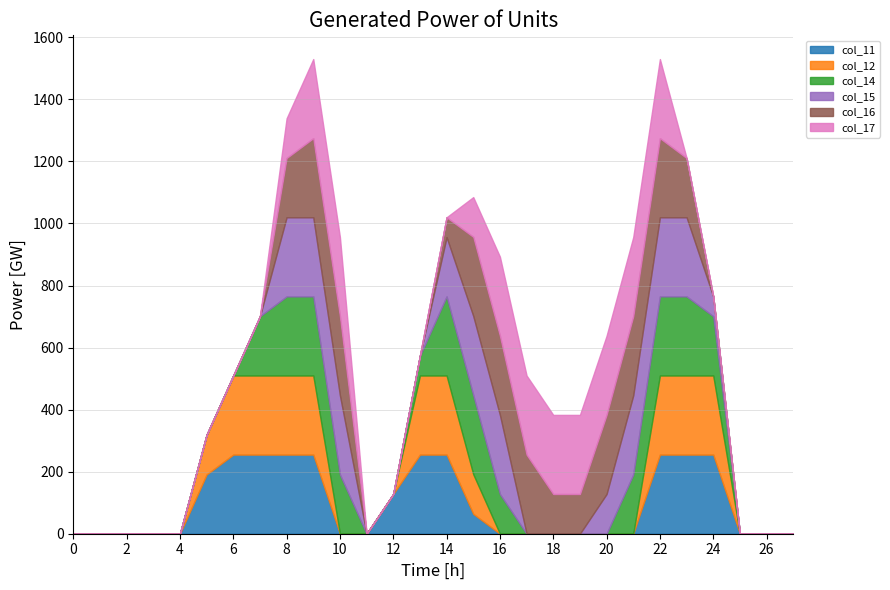

How many data points in col_11 are above 0?

12